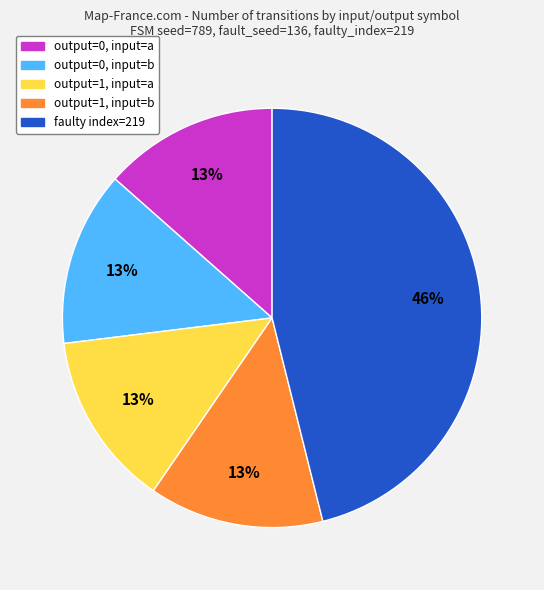

How many segments does this pie chart have?

5